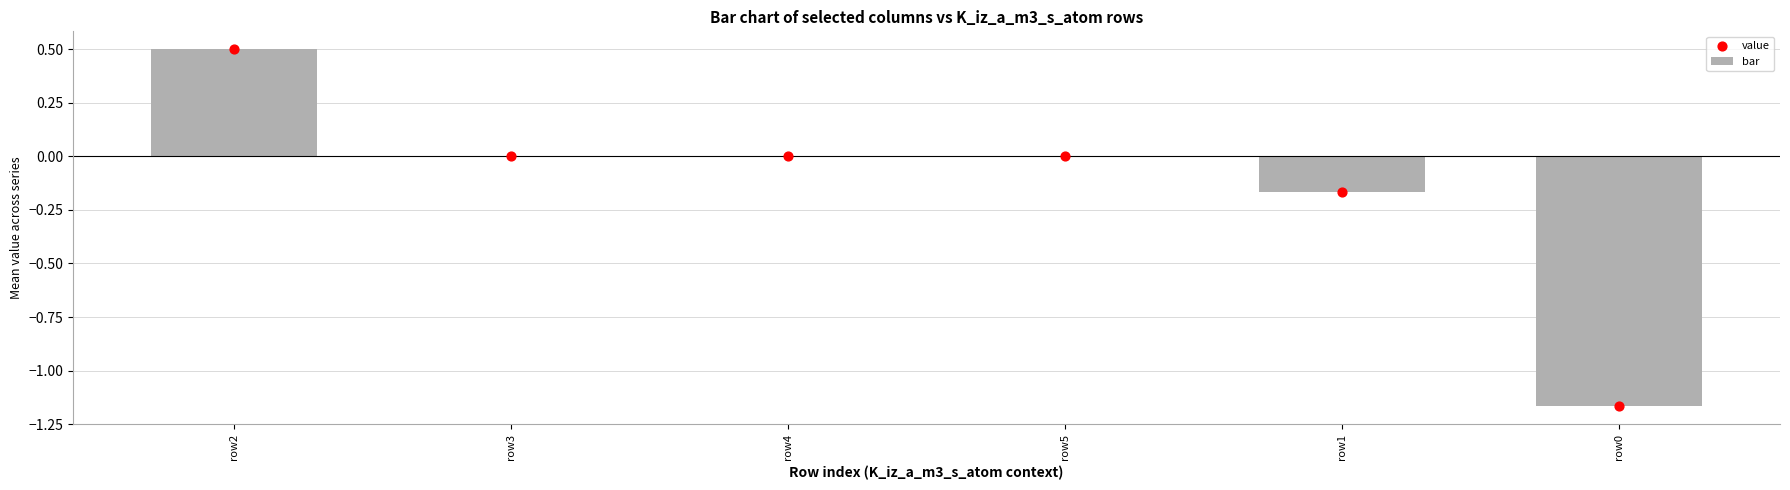

At how many categories does at least one series exceed -1?

5